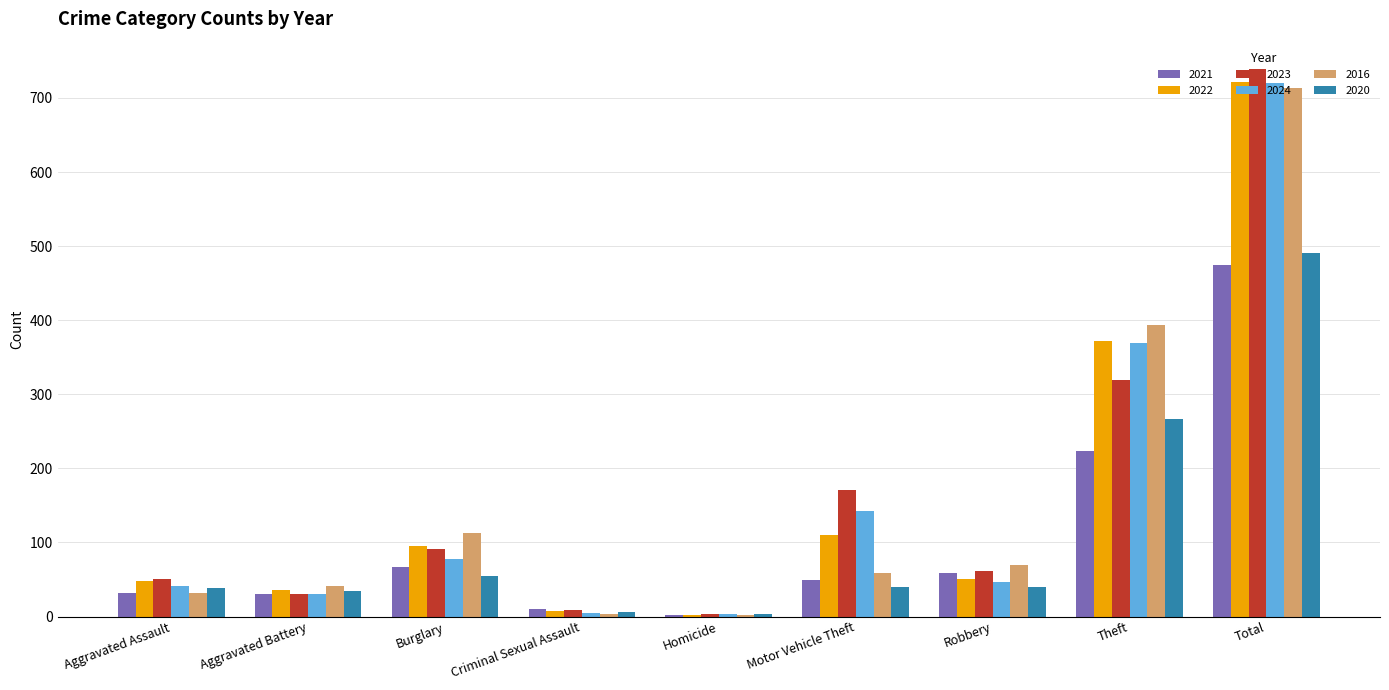

At which label is 2016 closest to 358?

Theft